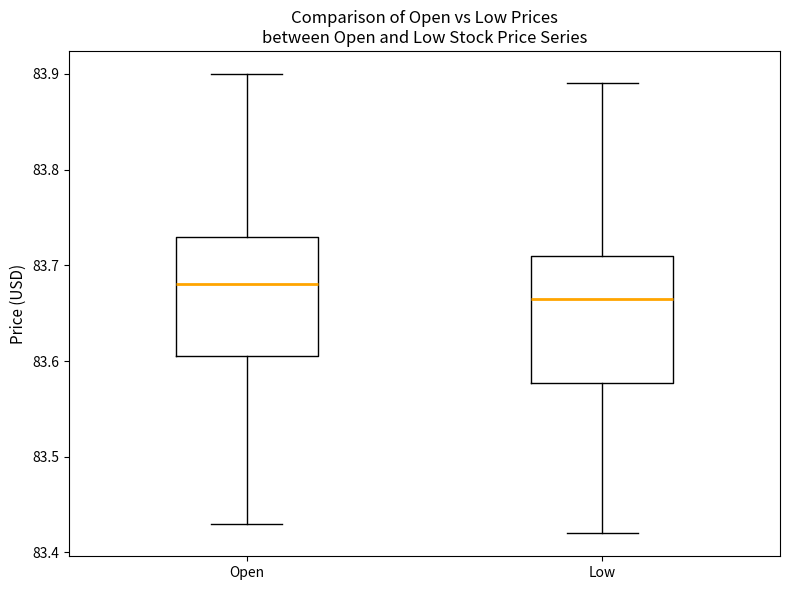

Reading left to right, read every box against the y-axis: the position of its median line, the range the box covers, and the ends of its whiskers. The values are not printed on the chart, so give them approximately, as read against the axis.

Open: median 83.68, box 83.61 to 83.73, whiskers 83.43 to 83.90
Low: median 83.67, box 83.58 to 83.71, whiskers 83.42 to 83.89